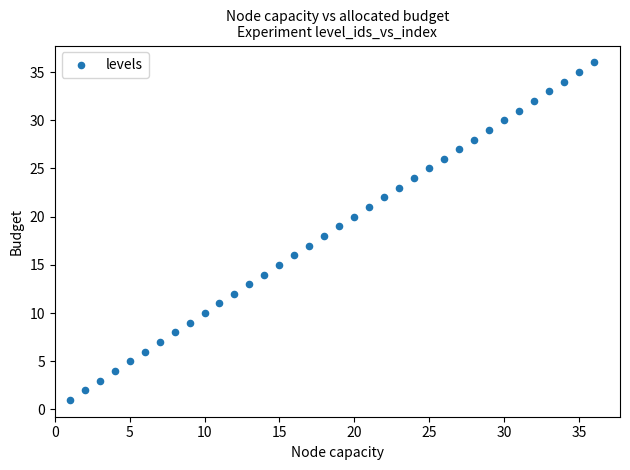

What is the range of Y values (max minus min)?

35